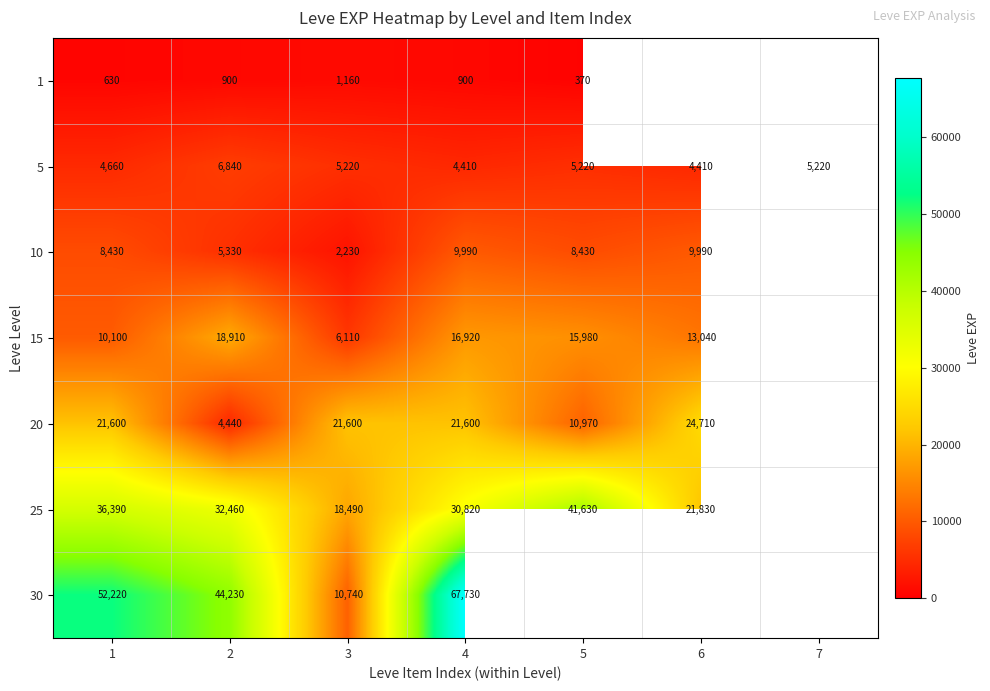

Read the 5 value at 4, to the nearest 10.

4410